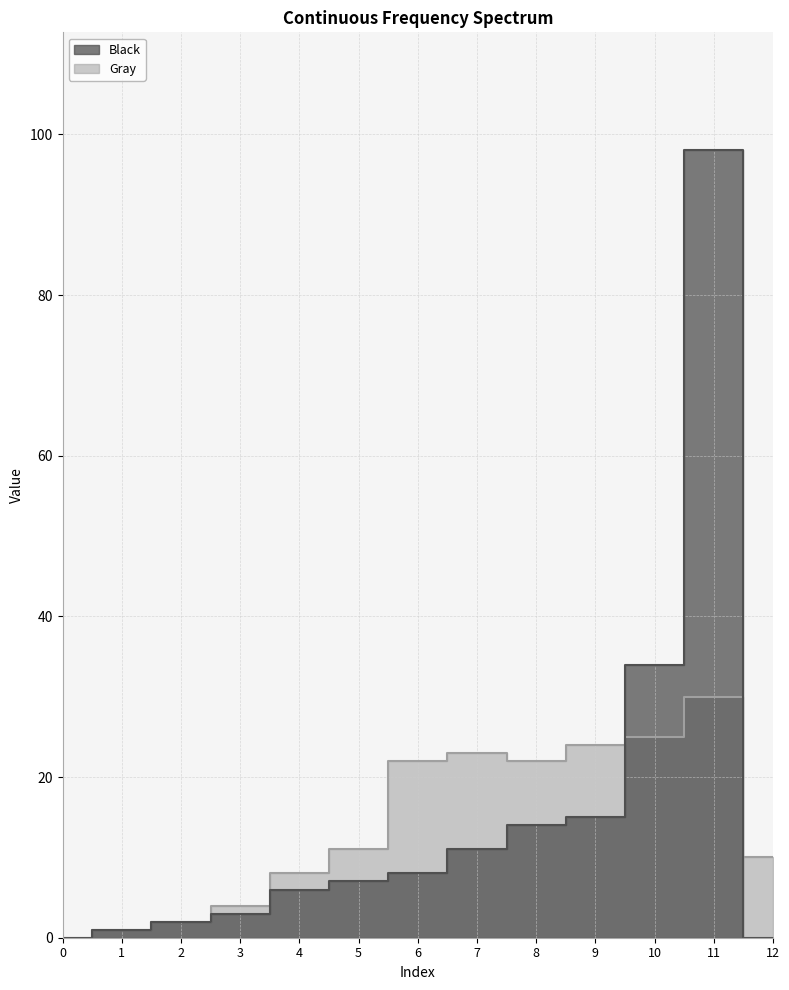

What is the difference between the Gray values at 2 and 12?

8